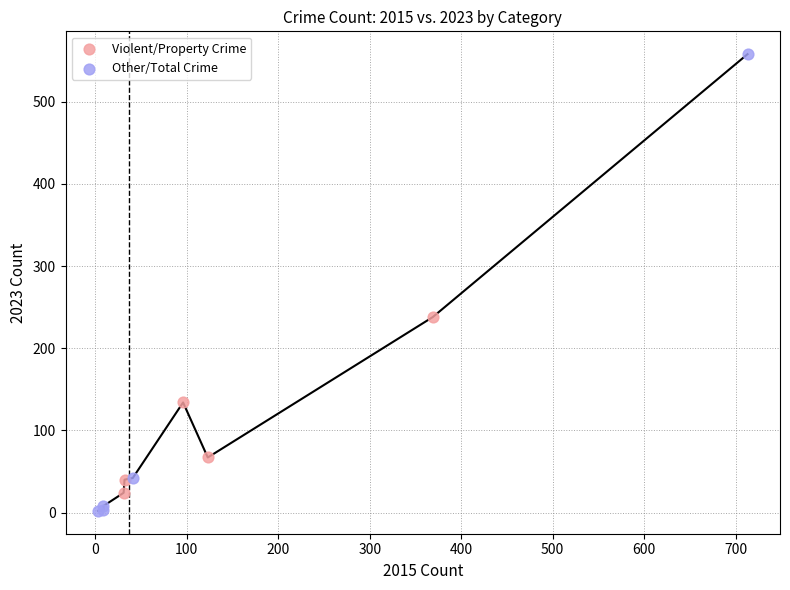

What are all the series names shown in the legend?

Violent/Property Crime, Other/Total Crime